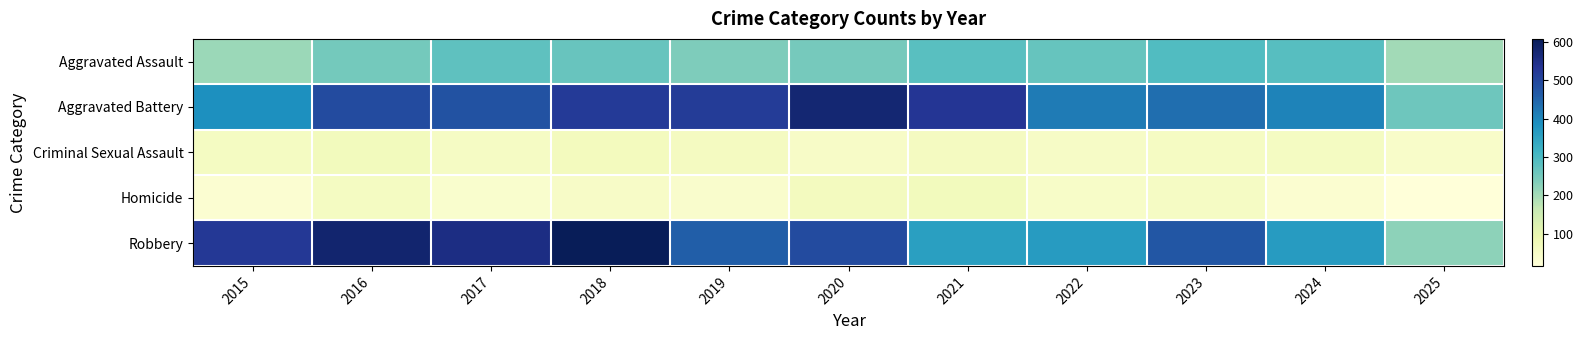

Rank the series by their maximum value, from highest to lowest.

Robbery, Aggravated Battery, Aggravated Assault, Criminal Sexual Assault, Homicide